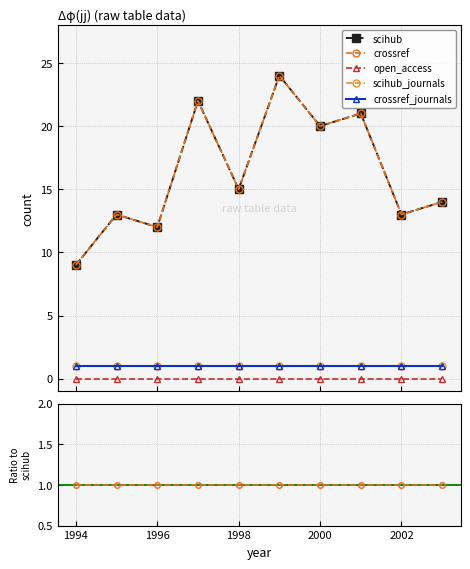

Rank the categories by crossref value from lowest to highest.

1994, 1996, 1995, 2002, 2003, 1998, 2000, 2001, 1997, 1999